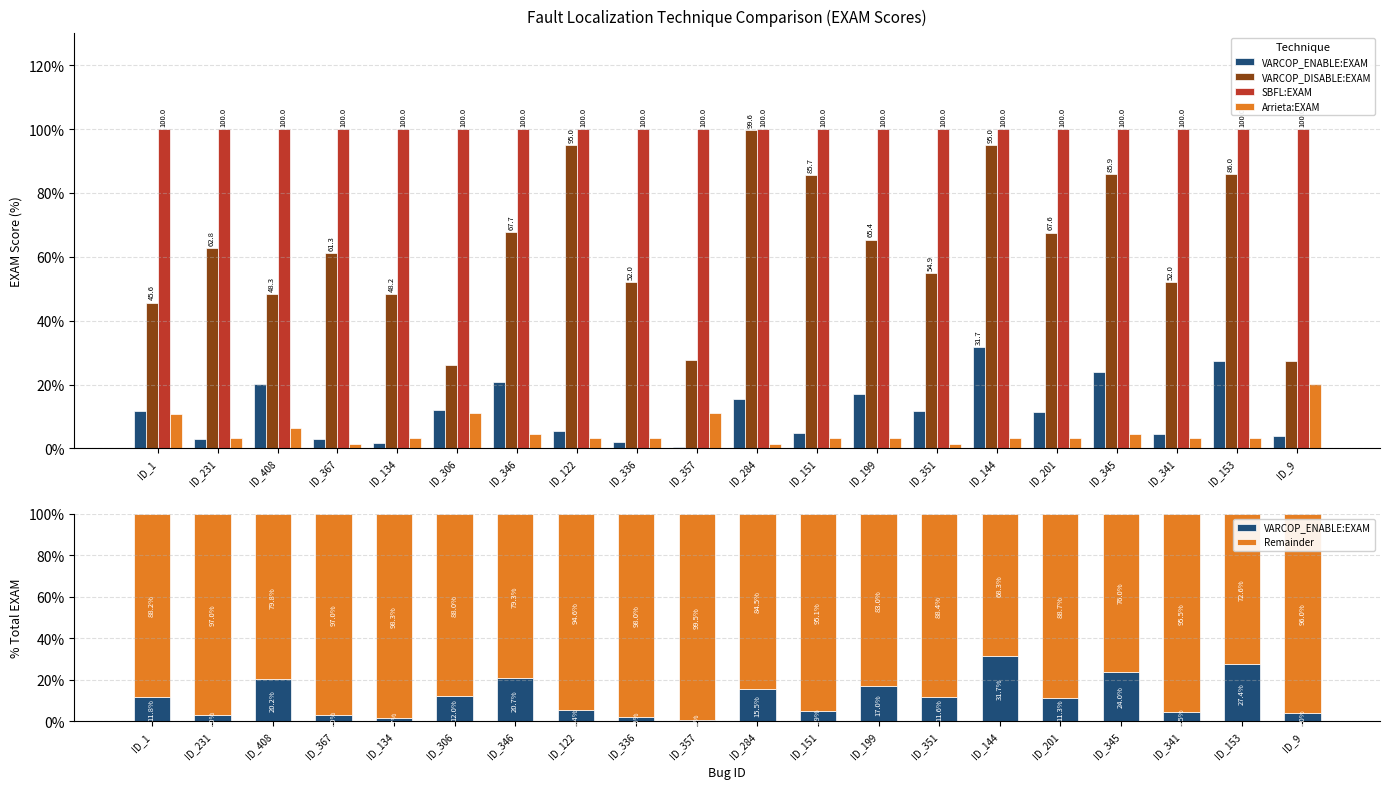

Rank the series at ID_341 from highest to lowest value.

SBFL:EXAM, Remainder, VARCOP_DISABLE:EXAM, VARCOP_ENABLE:EXAM, Arrieta:EXAM